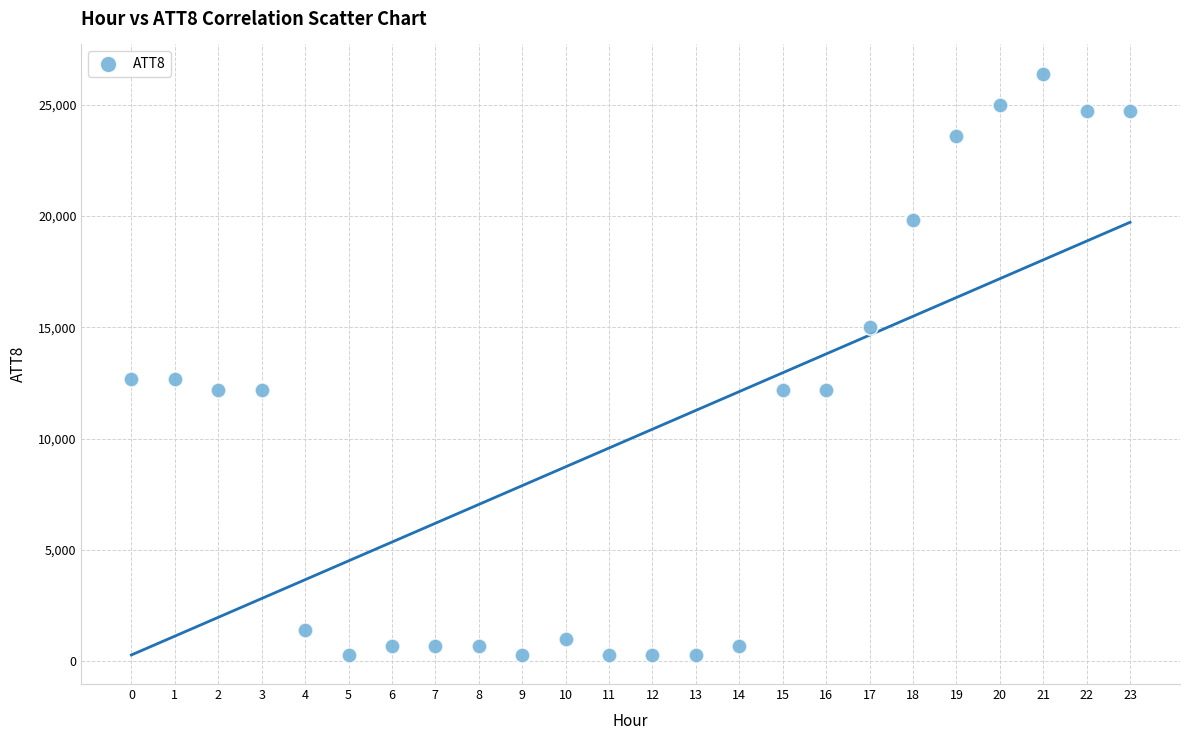

What is the range of Y values (max minus min)?

26100